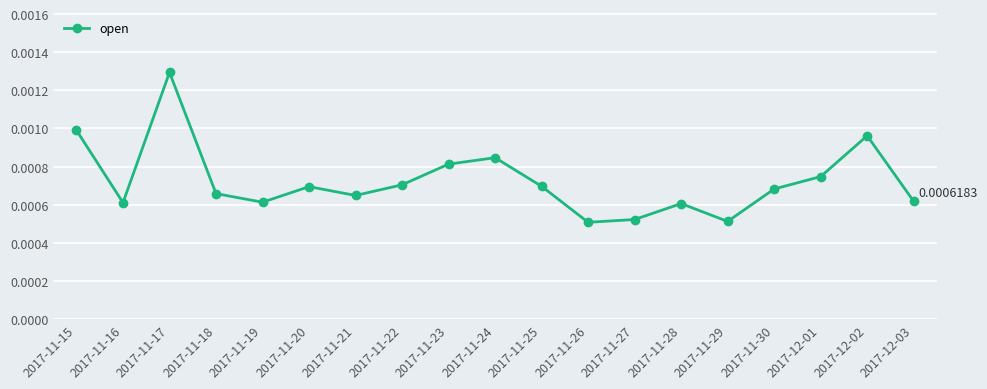

How many values are between 0 and 1?

19